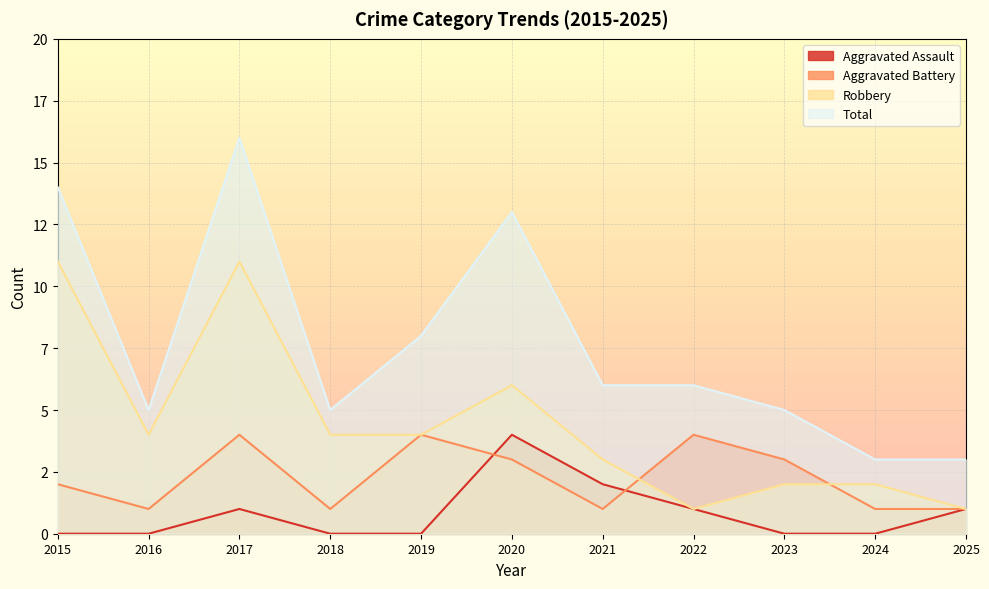

True or false: Robbery and Aggravated Assault cross at least once.

False